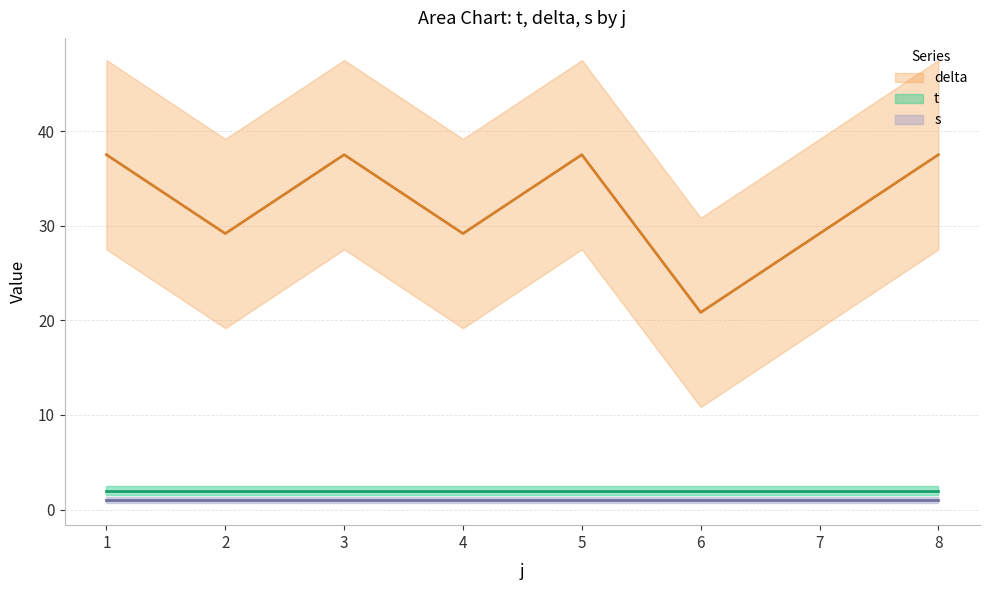

At which label is t closest to 2?

2